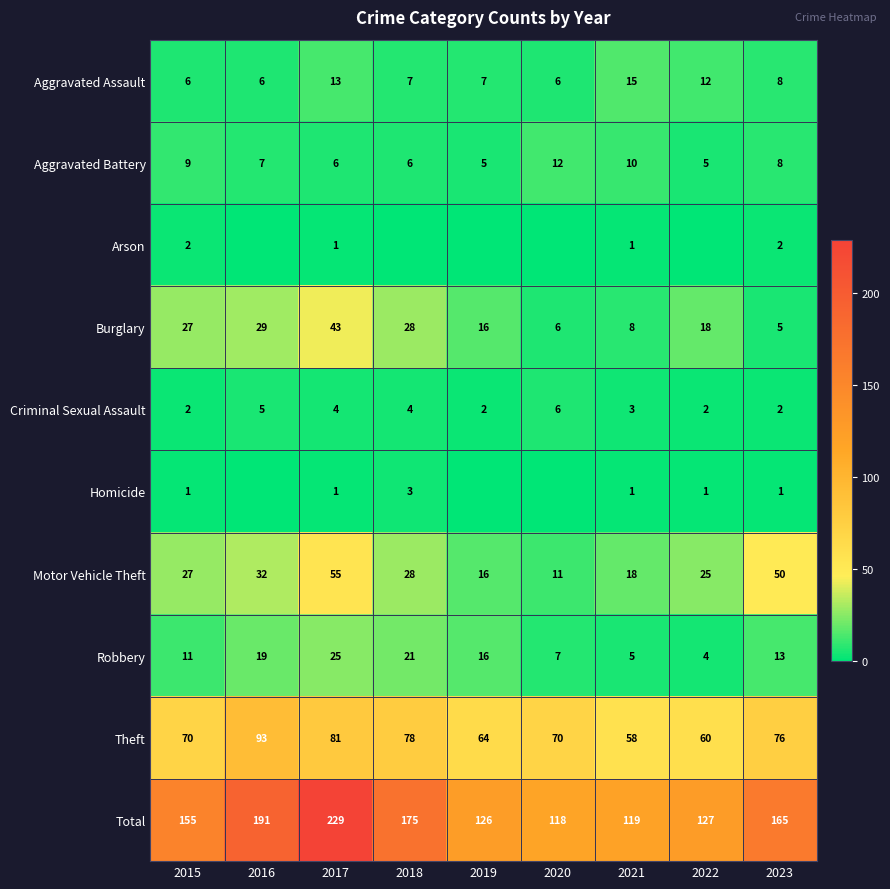

Is the value of Homicide at 2017 greater than the value of Criminal Sexual Assault at 2018?

No